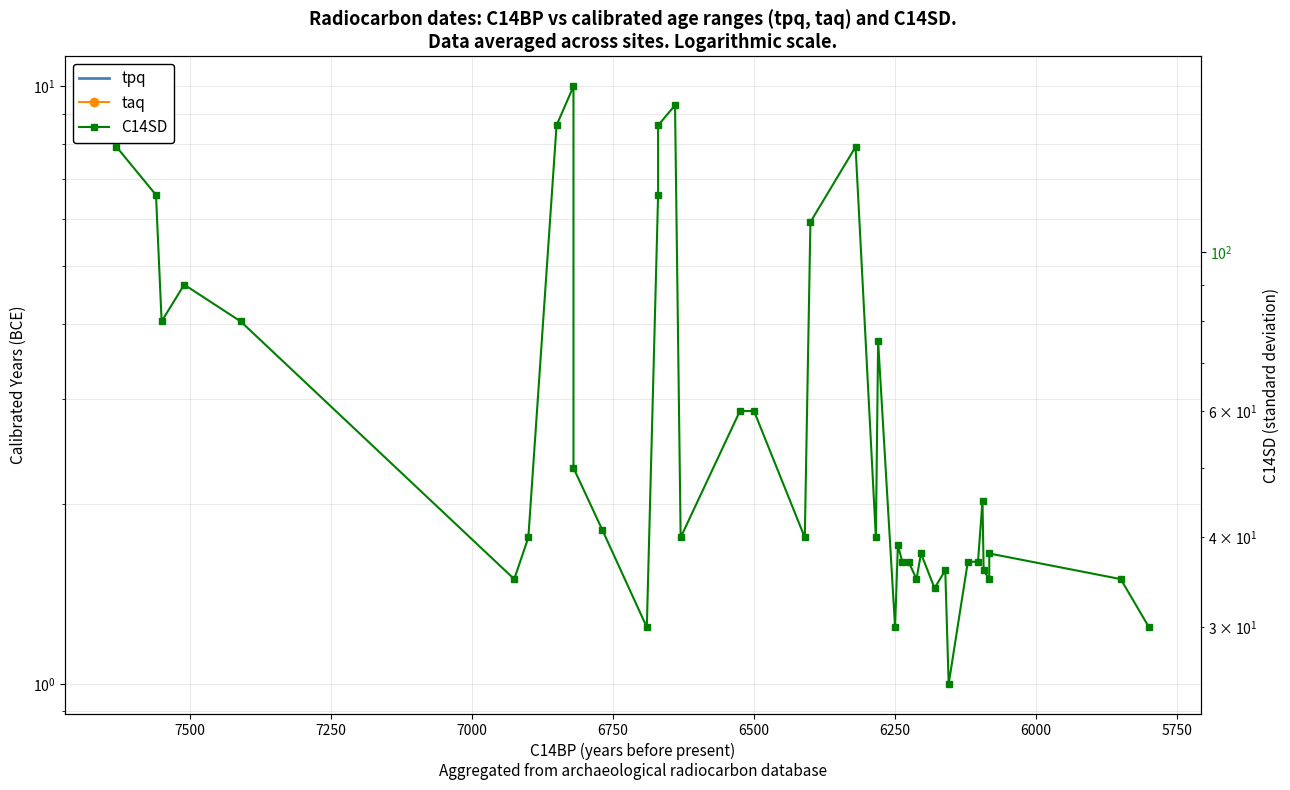

True or false: taq and tpq intersect in this chart.

False